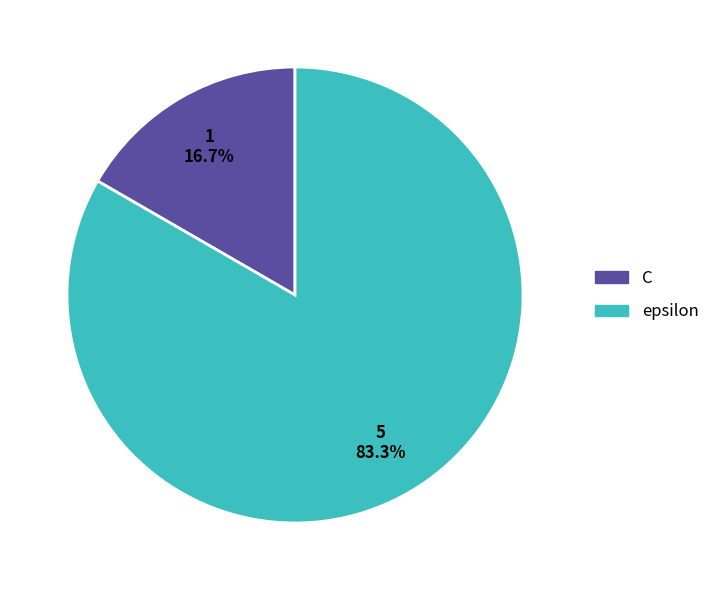

Approximately how many times larger is the value at epsilon compared to C?

5.0